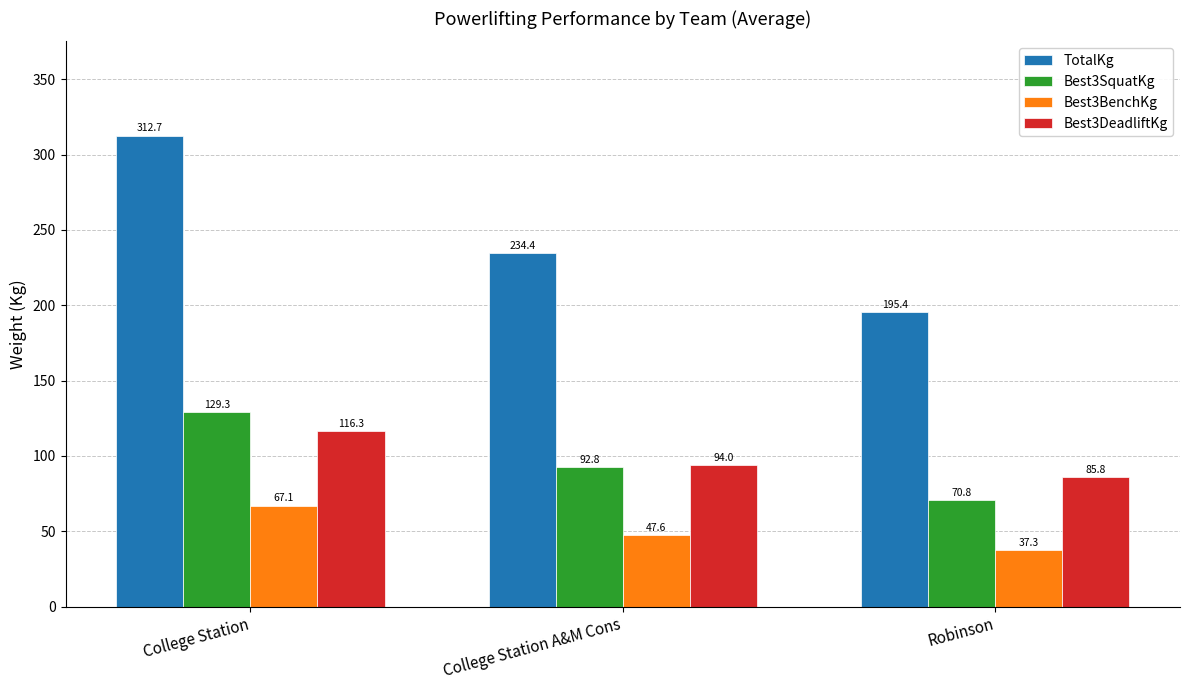

At which label does TotalKg reach its peak?

College Station